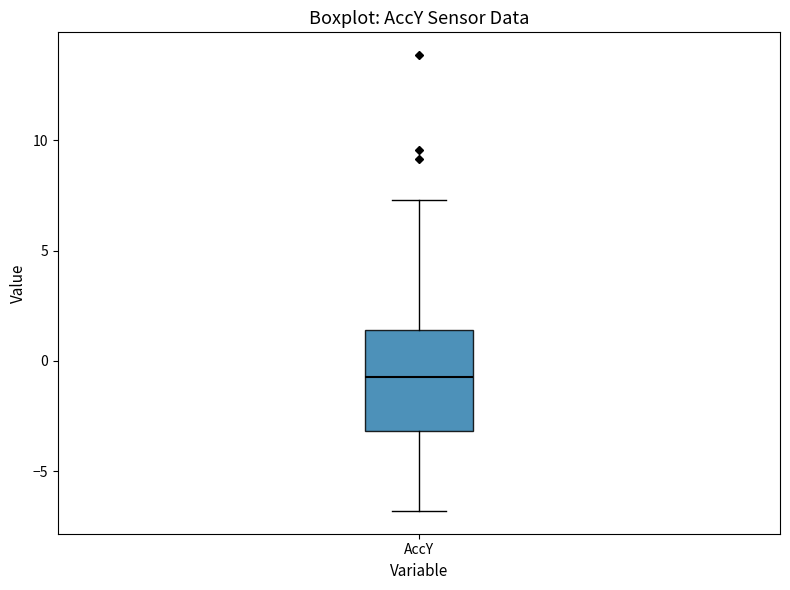

Where is the upper edge of the box for AccY on the y-axis? The values are not printed on the chart, so give them approximately, as read against the axis.

1.5